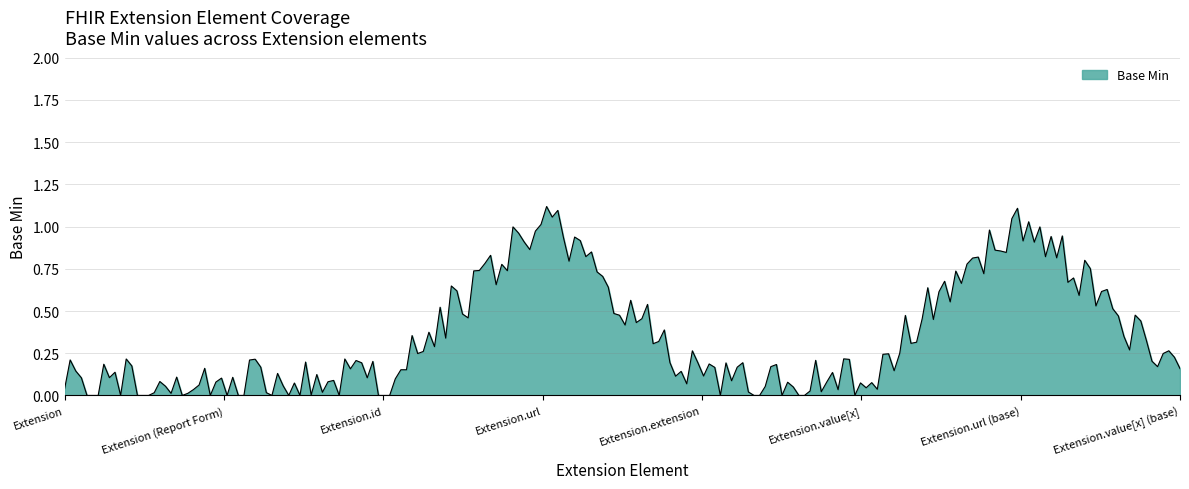

How many lines are shown in the chart?

1